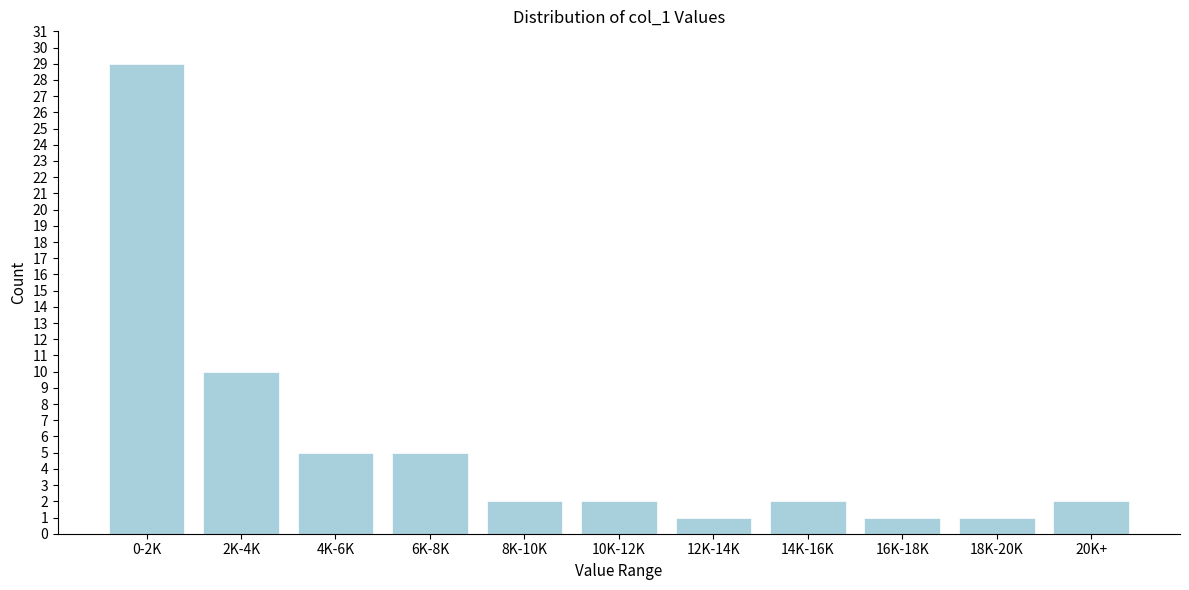

Reading left to right, transcribe all the data shown in this chart.

29	10	5	5	2	2	1	2	1	1	2